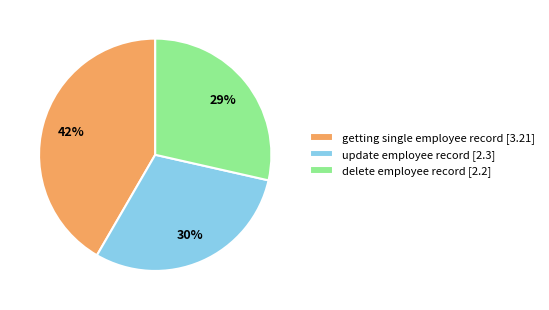

To the nearest percent, what is the combined percentage of update employee record and getting single employee record?

71%